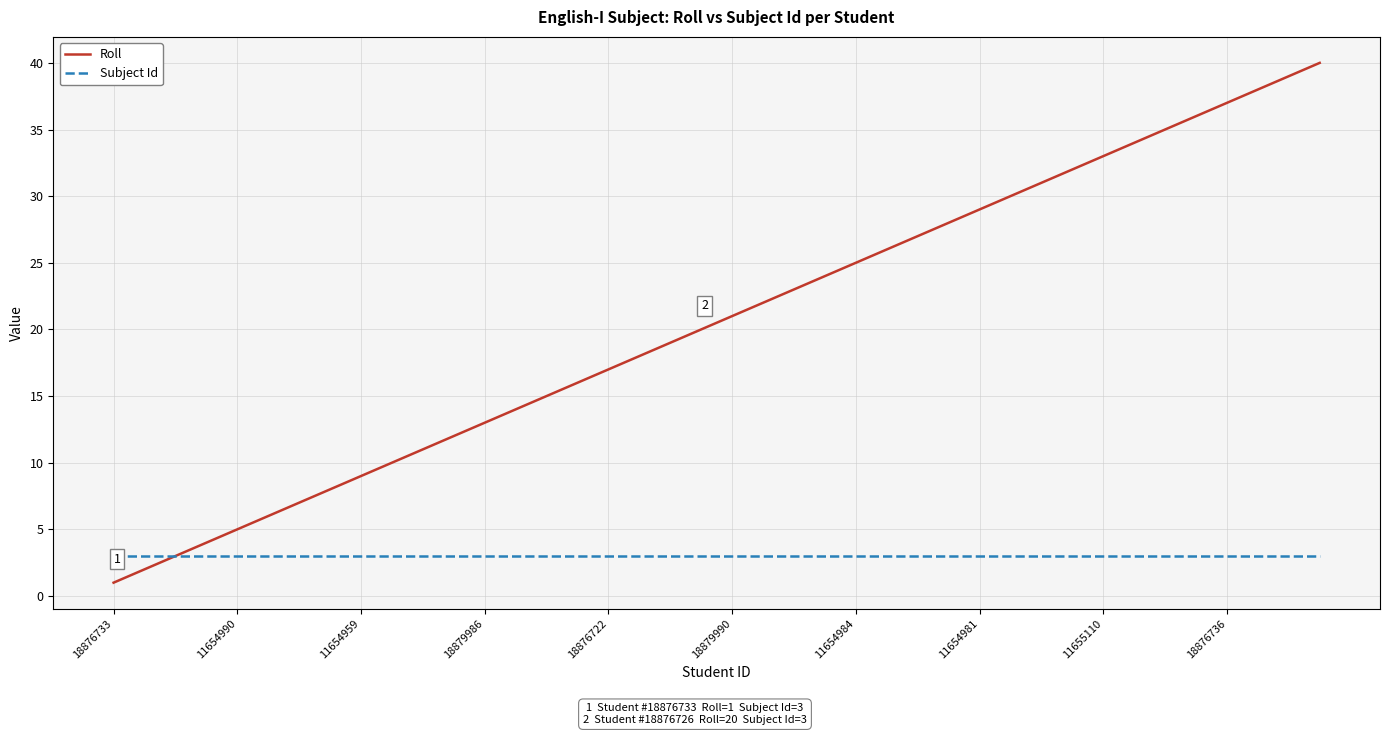

Which series has the largest total across all categories?

Roll